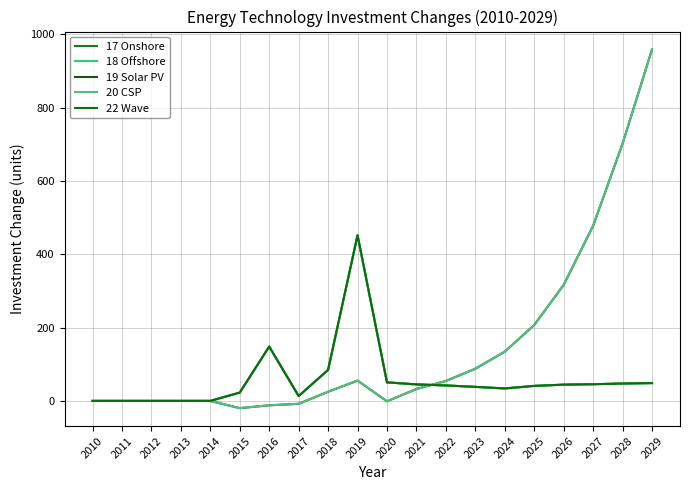

Does the chart display data point markers on the line(s)?

No